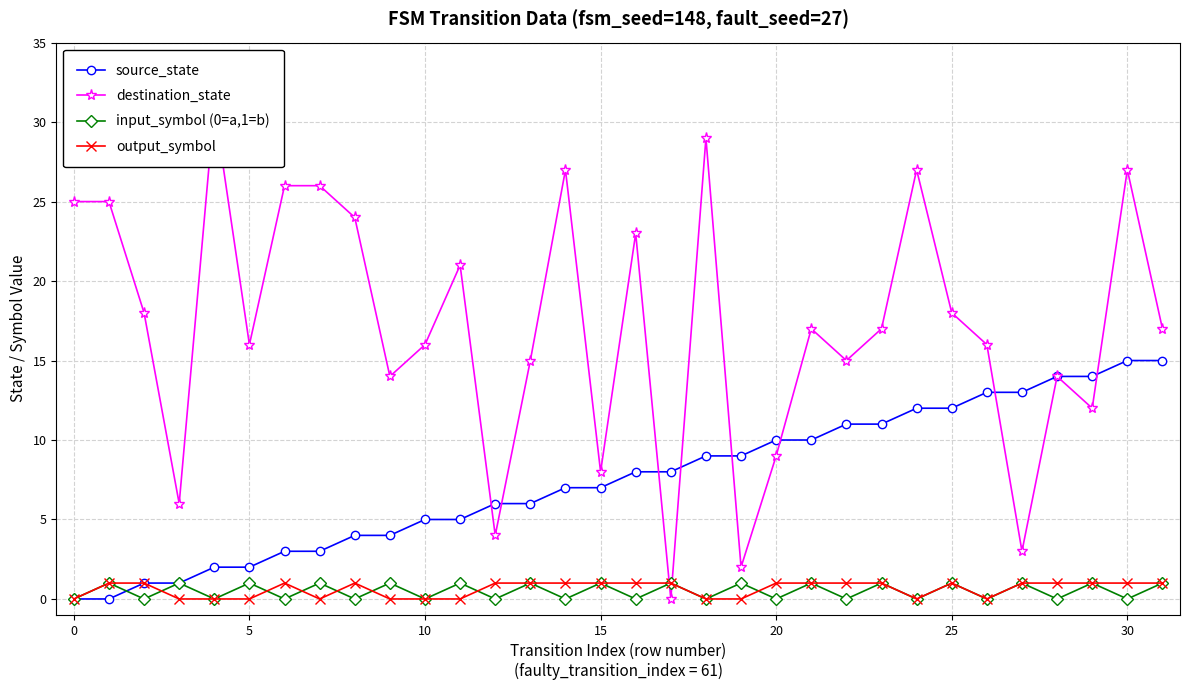

What are all the series names shown in the legend?

source_state, destination_state, input_symbol (0=a,1=b), output_symbol